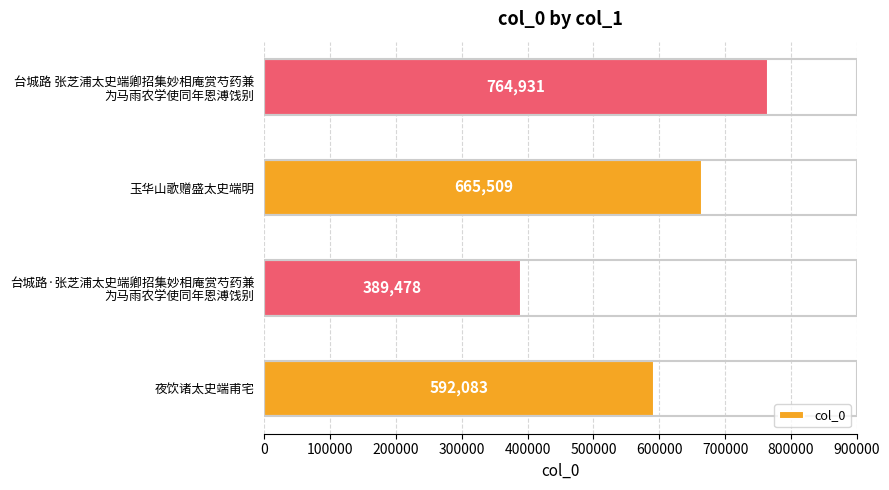

List the labels in order of value, smallest first.

台城路·张芝浦太史端卿招集妙相庵赏芍药兼
为马雨农学使同年恩溥饯别, 夜饮诸太史端甫宅, 玉华山歌赠盛太史端明, 台城路 张芝浦太史端卿招集妙相庵赏芍药兼
为马雨农学使同年恩溥饯别